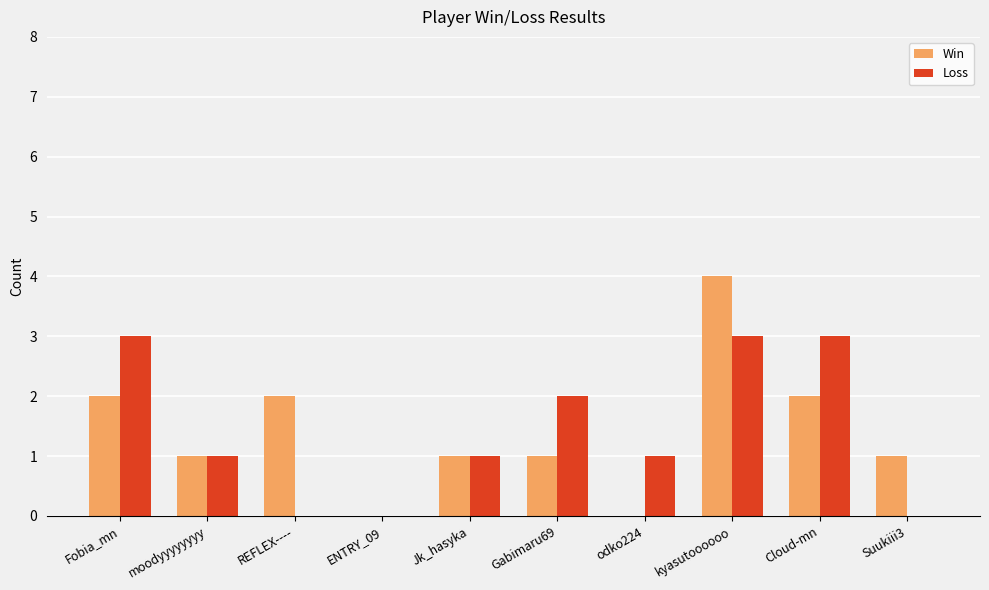

How many groups of bars are there?

10